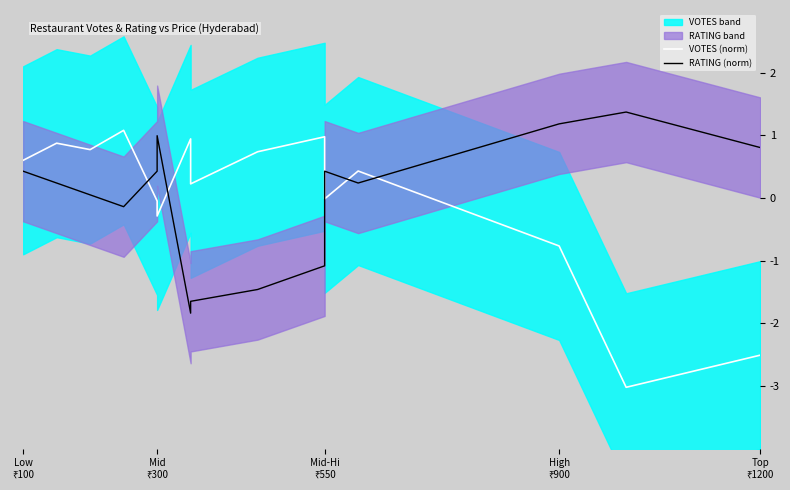

The VOTES (norm) series shows 0.2 at 8. True or false?

False